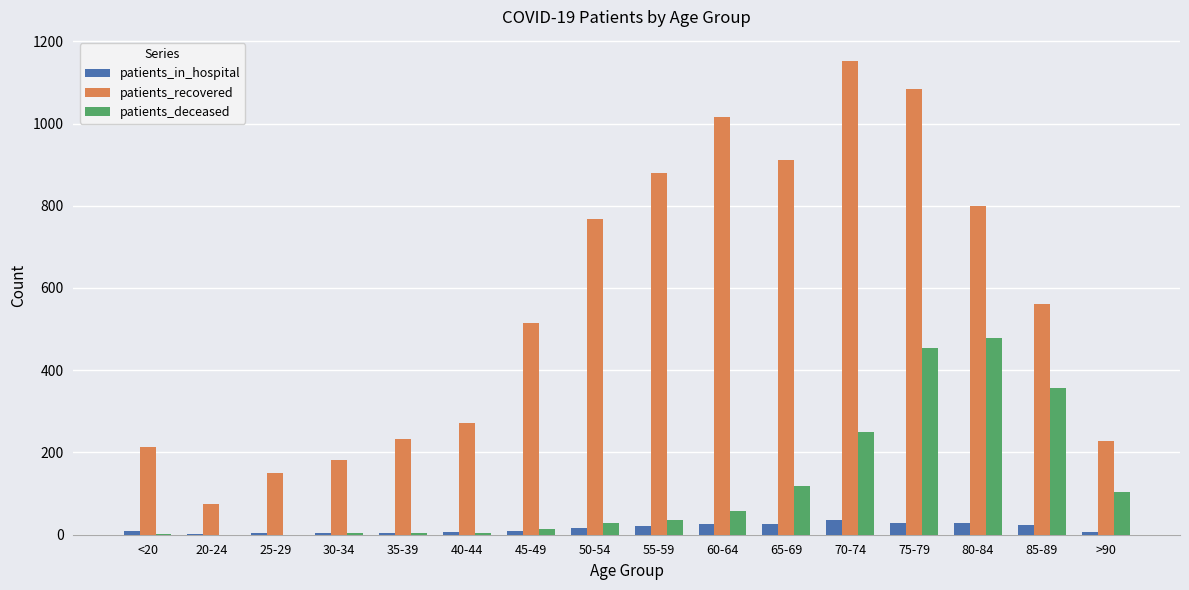

The value of patients_recovered at 70-74 is 1153. True or false?

True